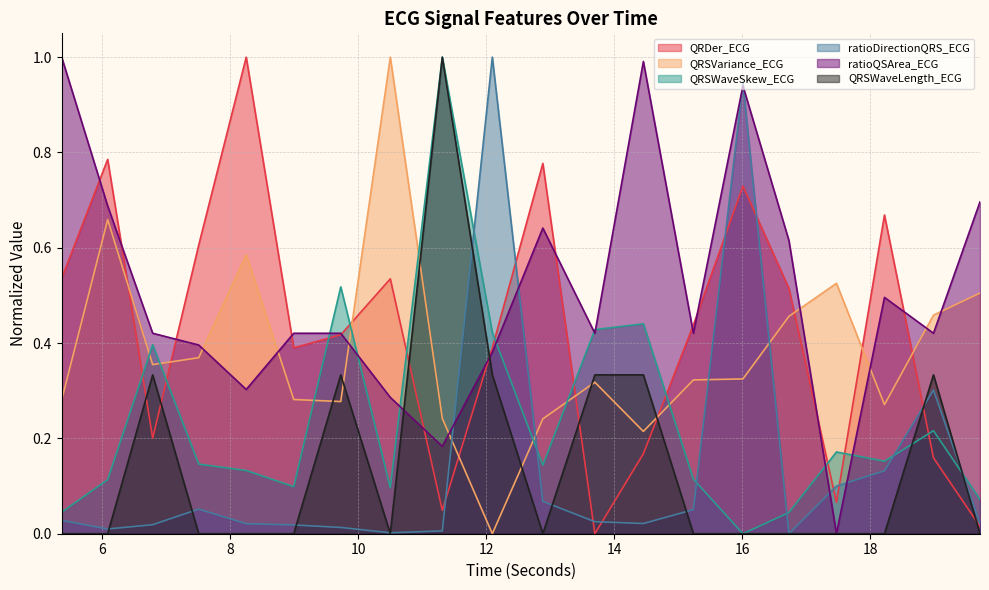

Which series changed the most between 9.7265625 and 12.8828125?

QRSWaveSkew_ECG